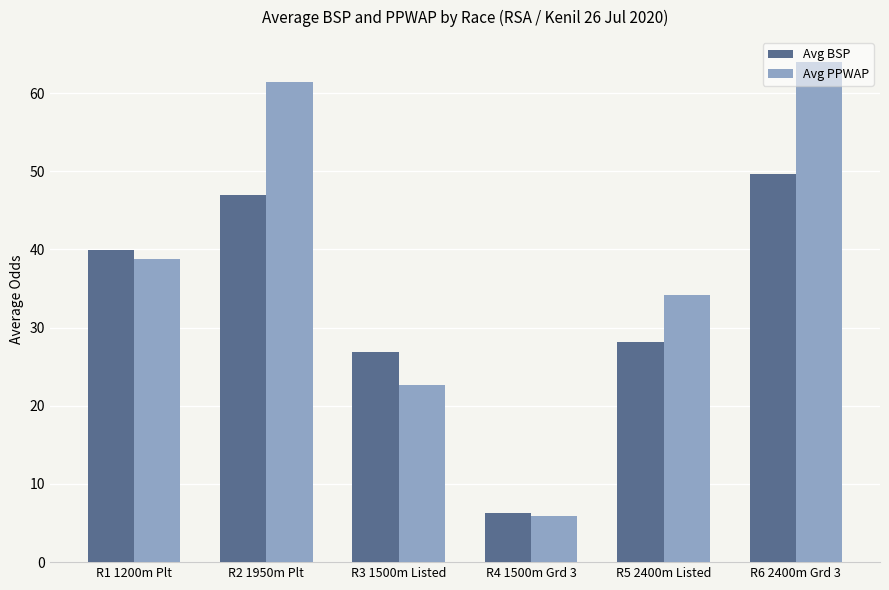

Which series changed the most between R3 1500m Listed and R6 2400m Grd 3?

Avg PPWAP